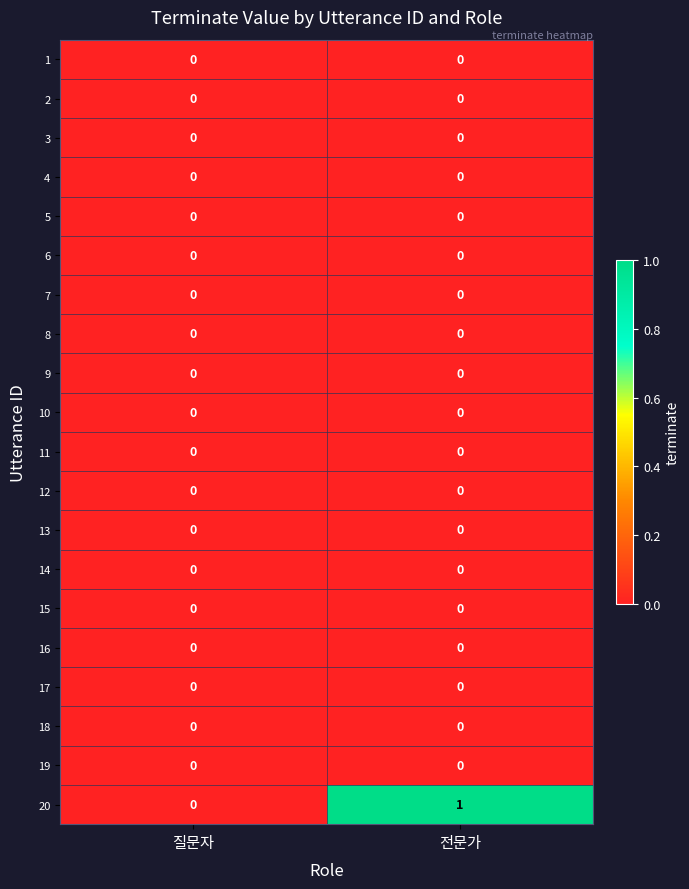

At which category is the sum across all series the highest?

전문가